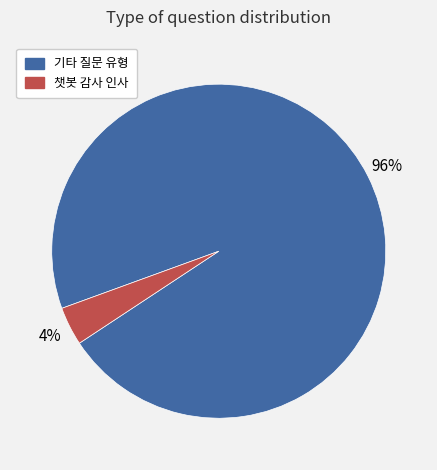

Is there any slice that represents more than half of the pie?

Yes